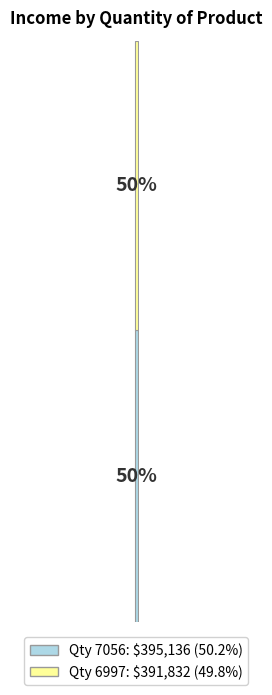

How many bars are there in total?

1